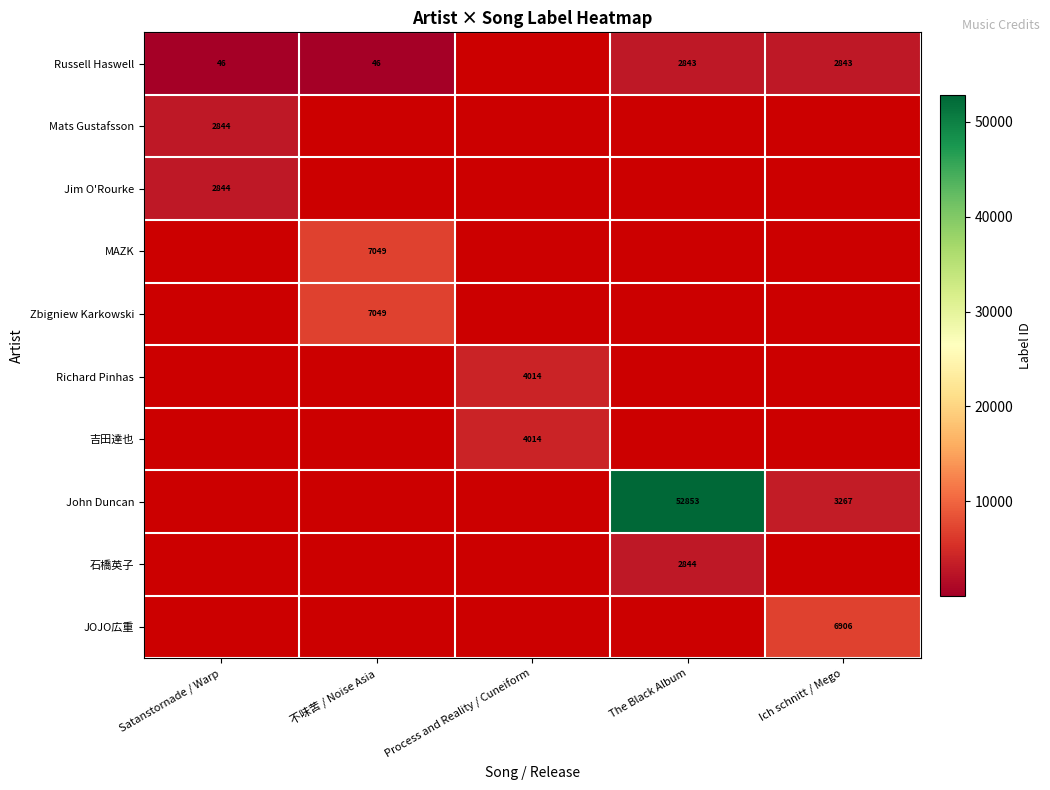

The Zbigniew Karkowski series shows 12037 at 不味苦 / Noise Asia. True or false?

False